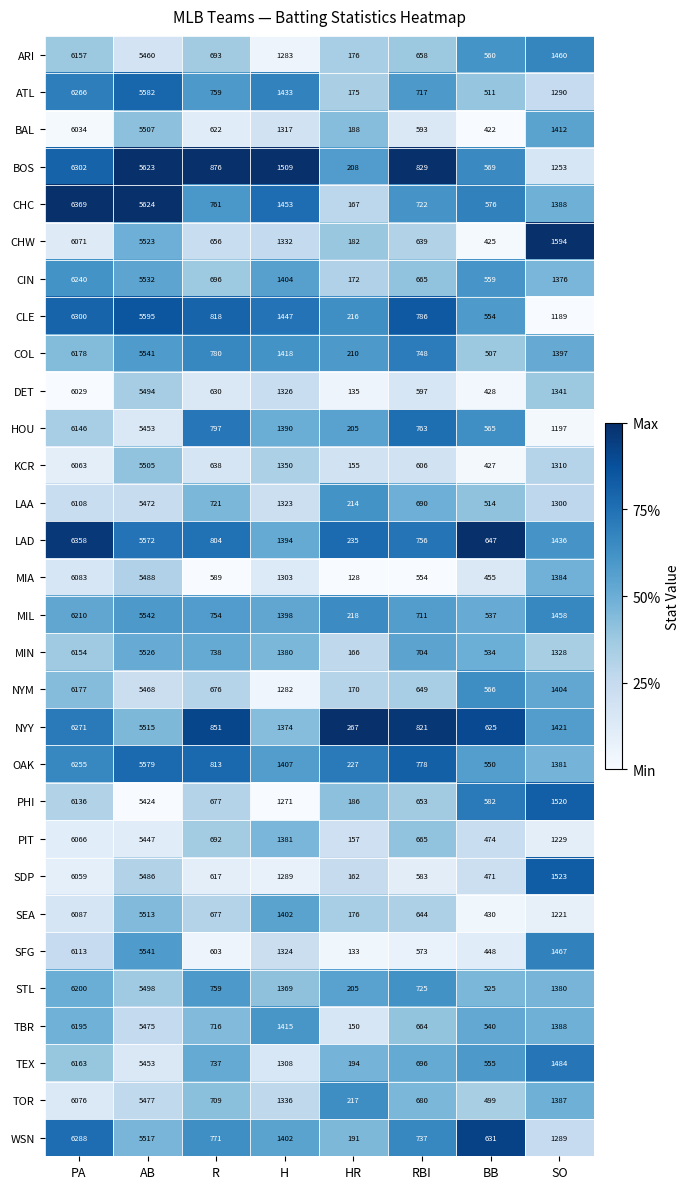

What is the sum of all LAA values?

16342